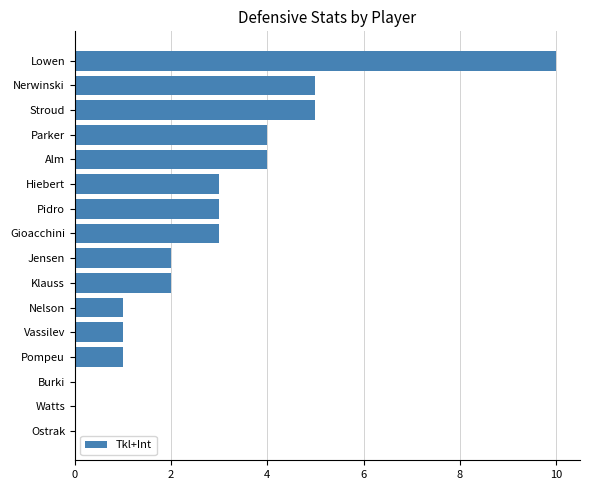

Reading top to bottom, transcribe all the data shown in this chart.

Lowen=10	Nerwinski=5	Stroud=5	Parker=4	Alm=4	Hiebert=3	Pidro=3	Gioacchini=3	Jensen=2	Klauss=2	Nelson=1	Vassilev=1	Pompeu=1	Burki=0	Watts=0	Ostrak=0